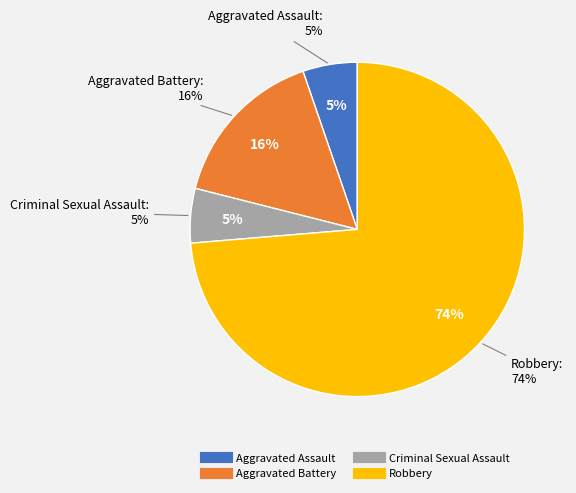

What is the smallest slice in the pie chart?

Aggravated Assault